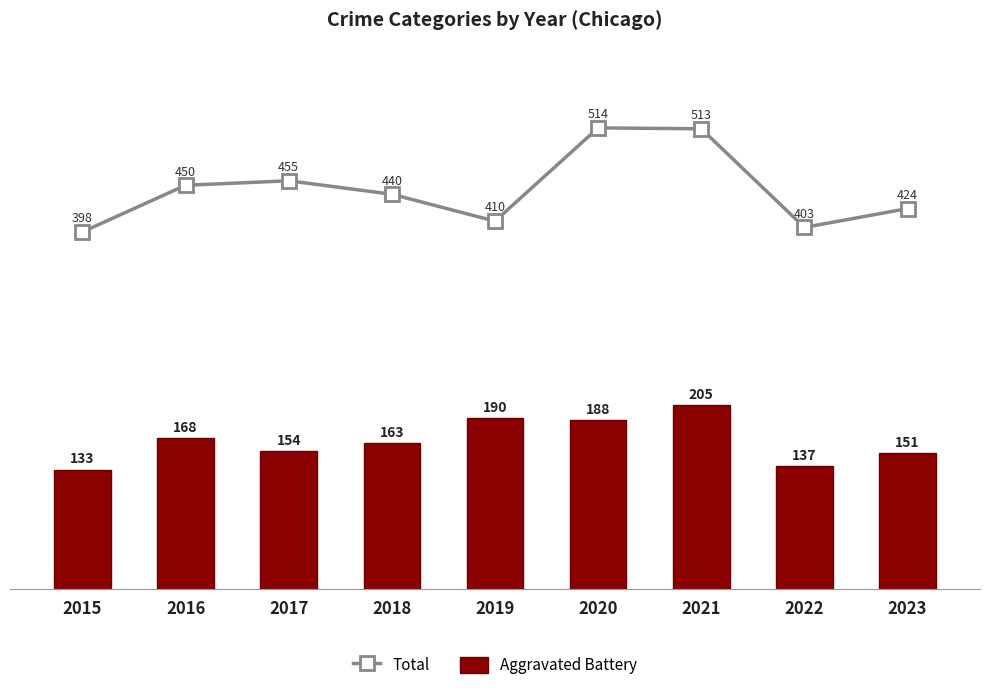

At which label does Total first exceed 440?

2016